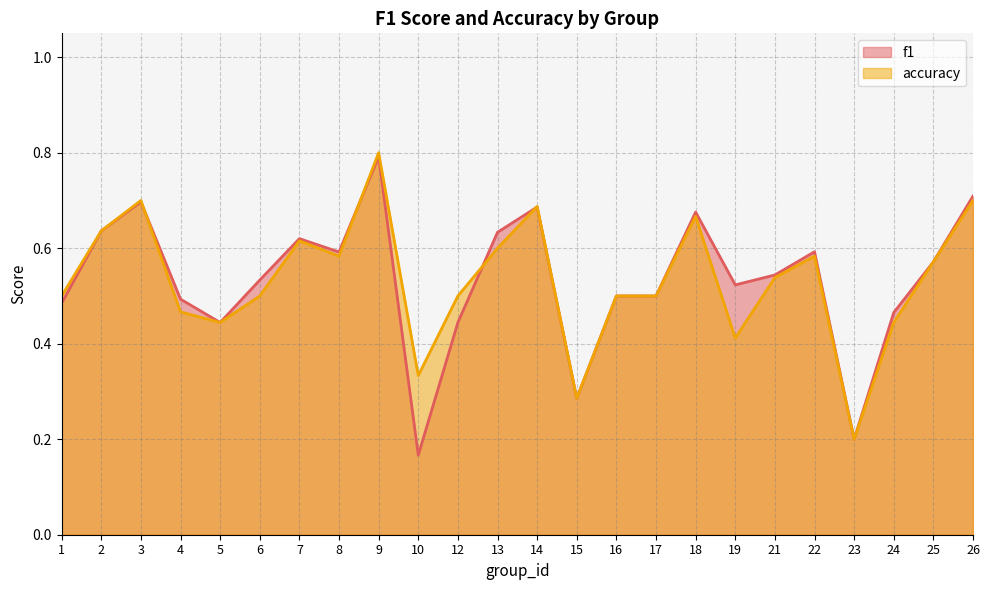

True or false: accuracy has a value of 0.2 at 5.

False